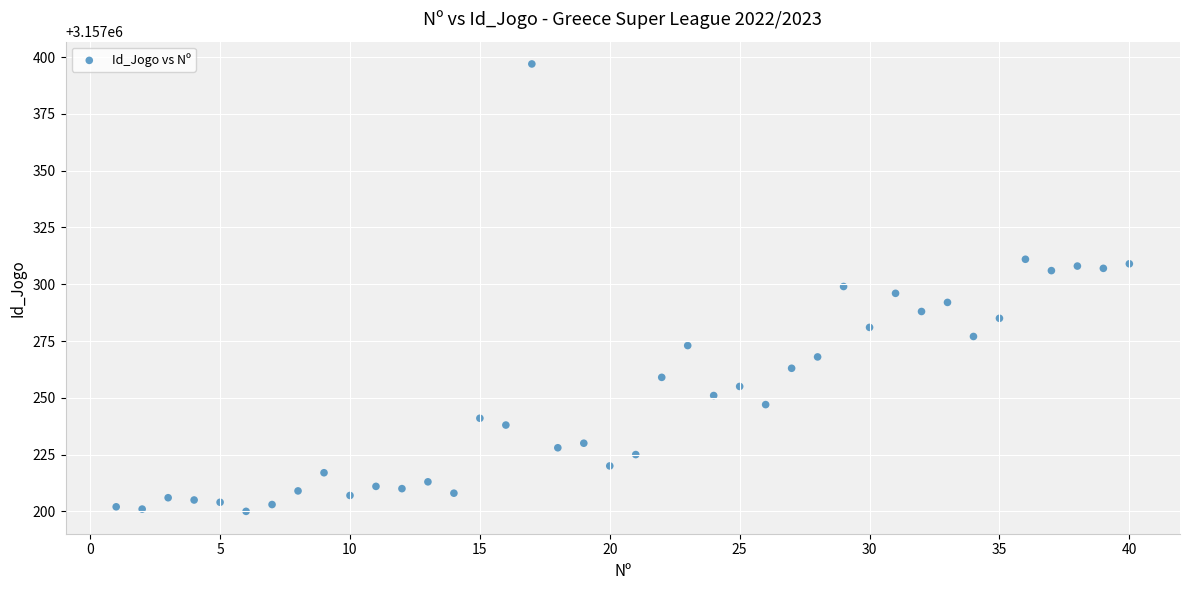

What is the range of Y values (max minus min)?

197